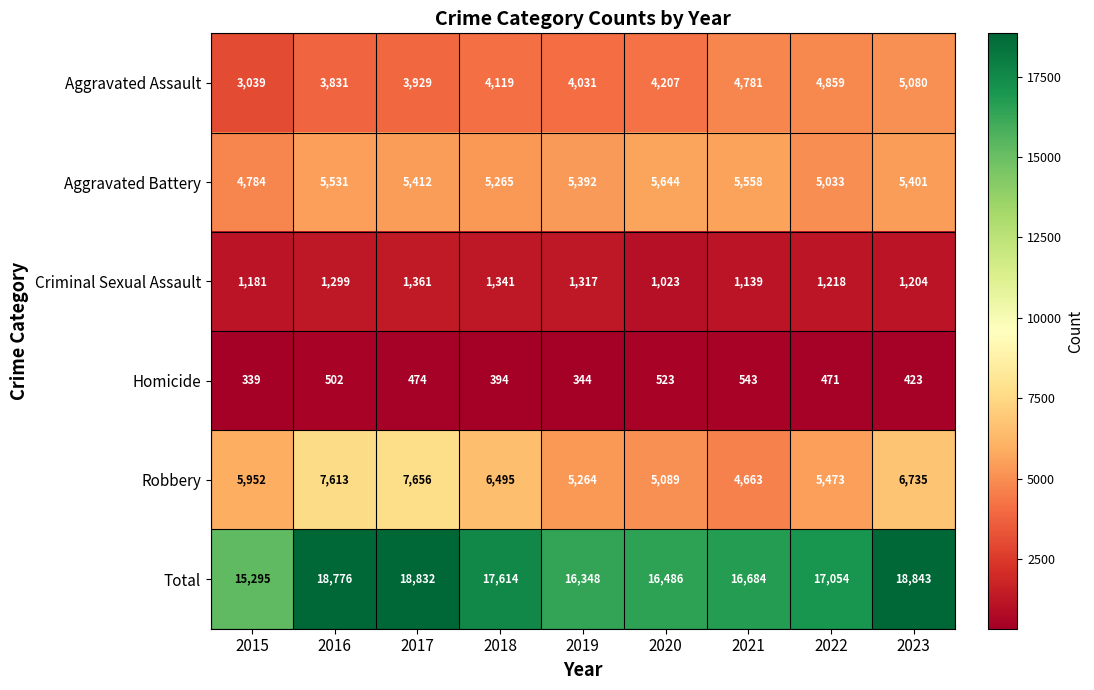

What is the sum of all Robbery values?

54940